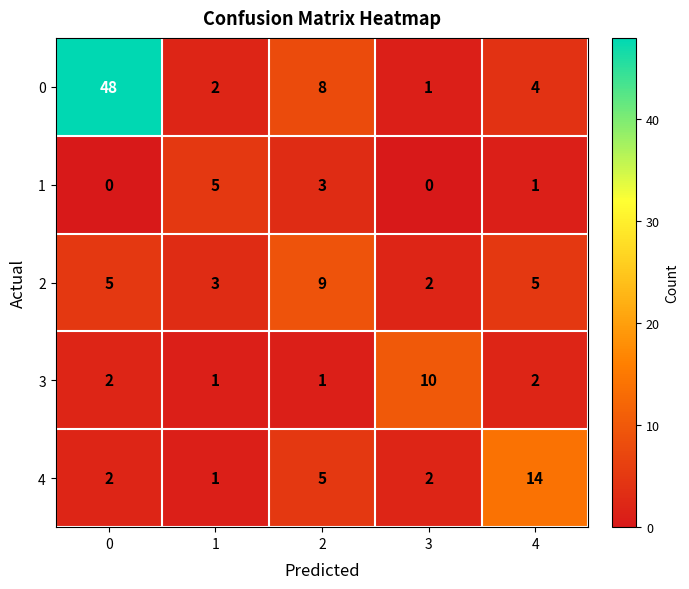

Reading left to right, list all the values displayed in this chart.

0: 48	2	8	1	4
1: 0	5	3	0	1
2: 5	3	9	2	5
3: 2	1	1	10	2
4: 2	1	5	2	14